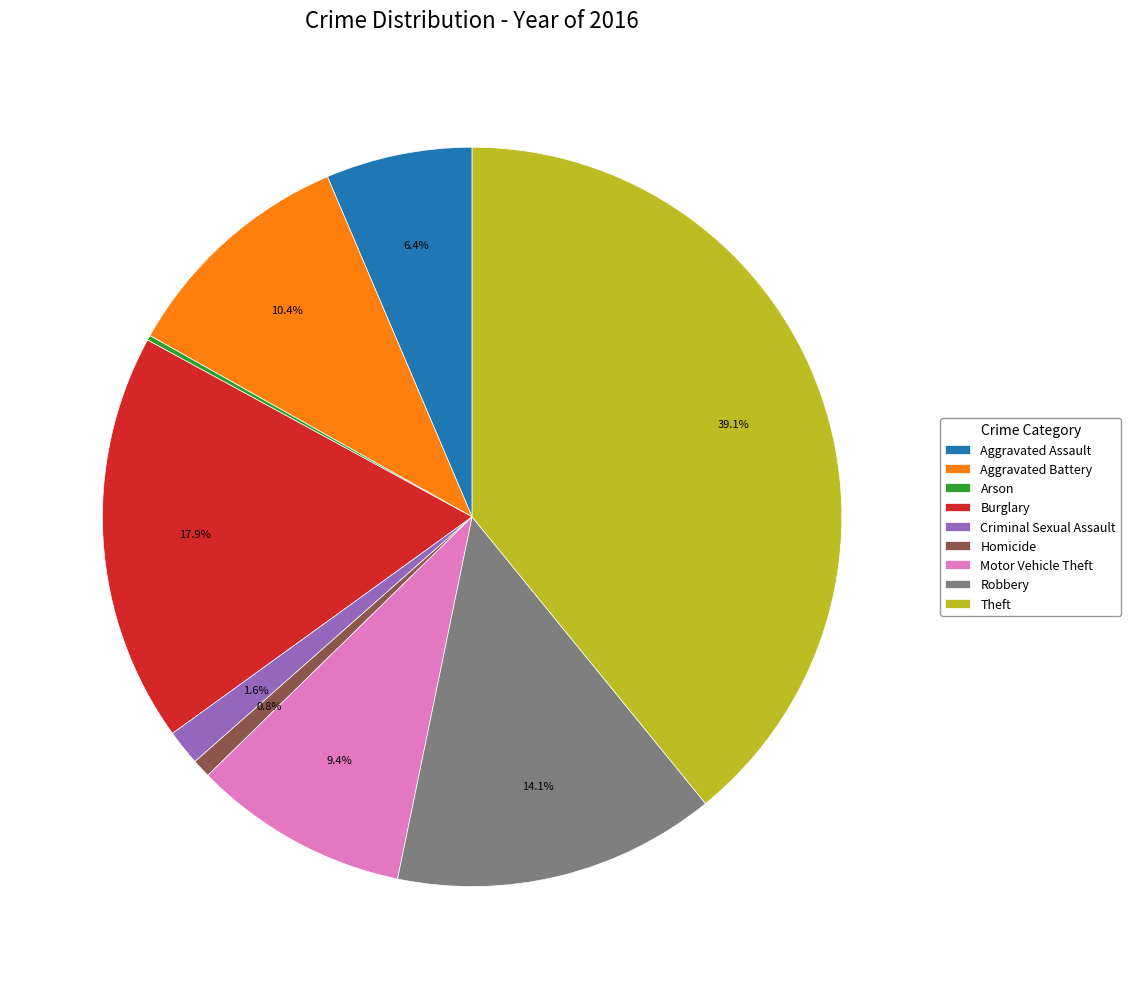

Combined, do Aggravated Assault and Motor Vehicle Theft account for over 50%?

No